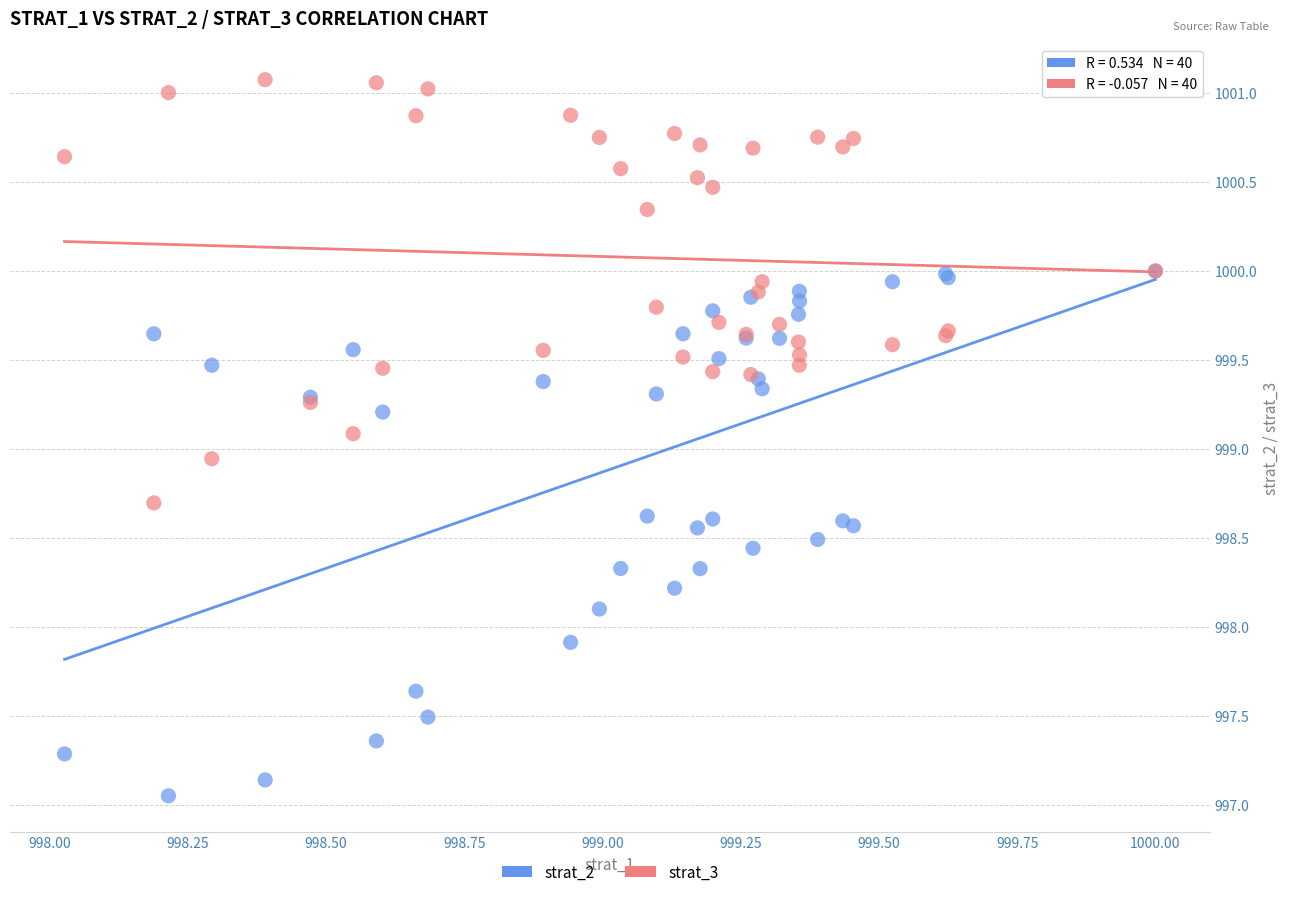

What are all the series names shown in the legend?

strat_2, strat_3